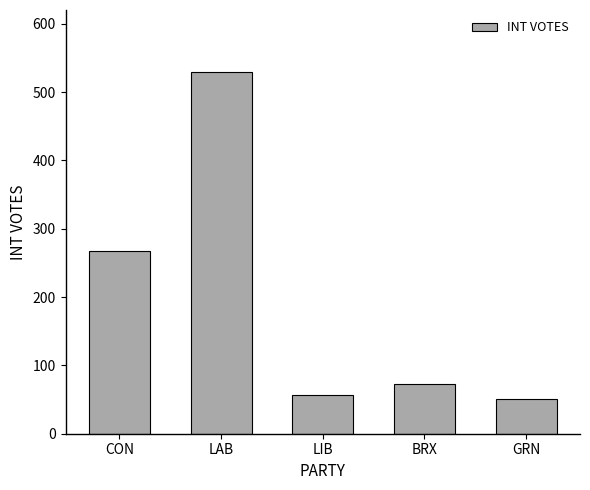

Does the chart contain stacked bars?

No